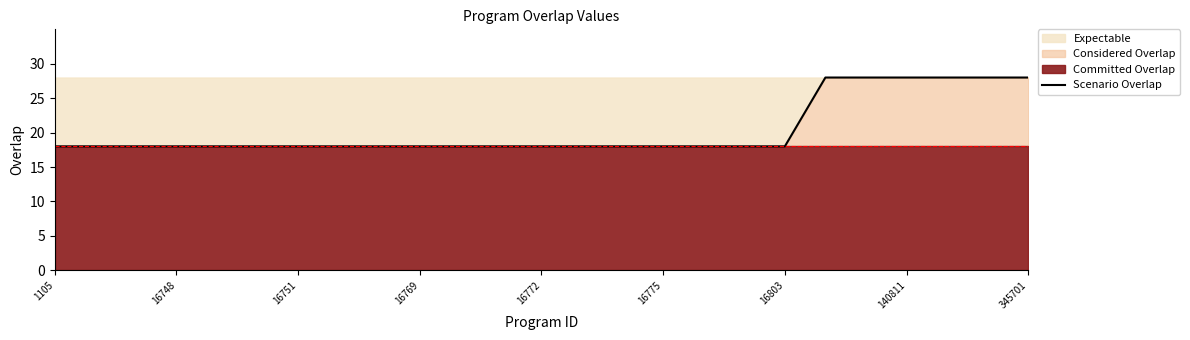

What is the average value?

20